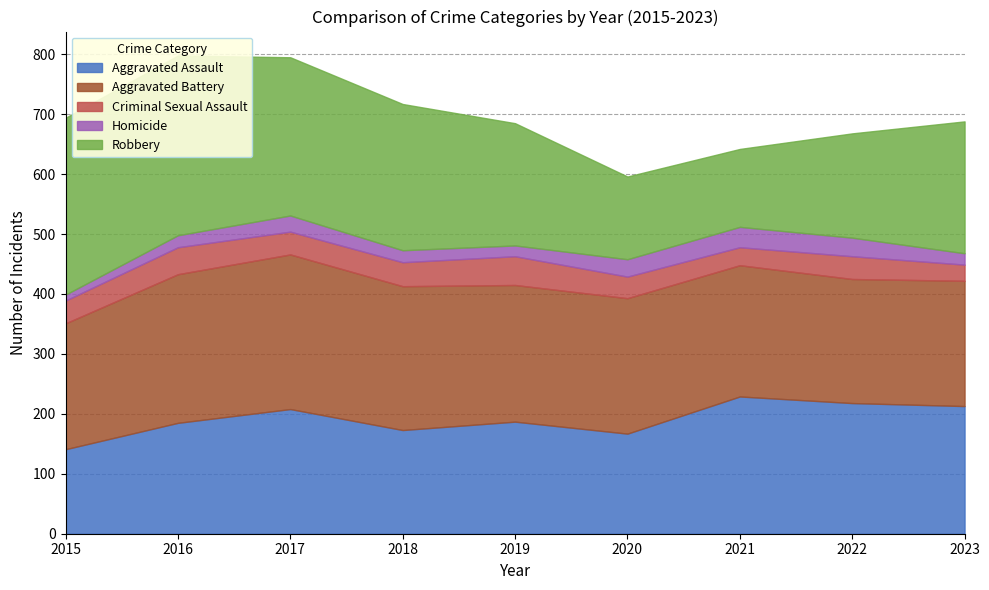

At which category does the chart reach its peak across all series?

2016